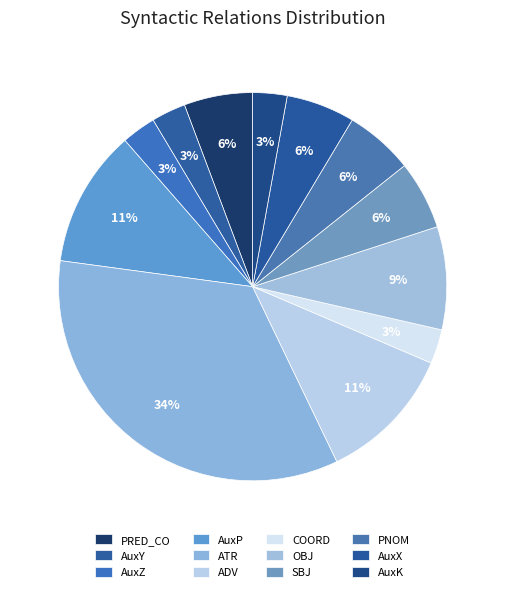

To the nearest percent, what is the difference between the SBJ and AuxK slice percentages?

3%